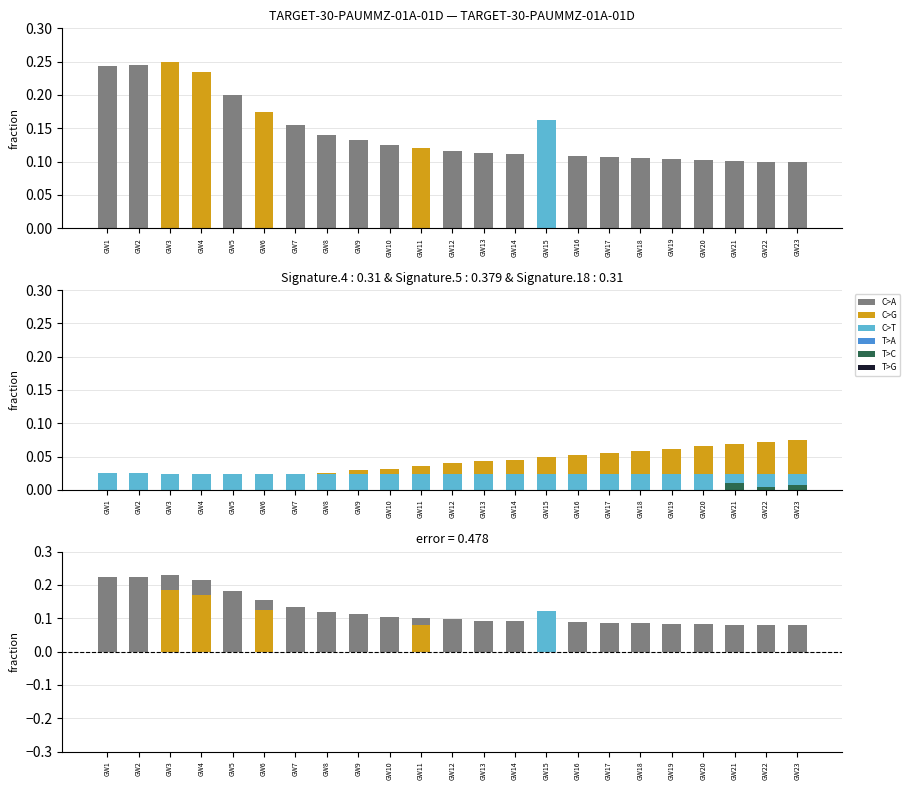

What is the total value across all series at GW1?

0.3